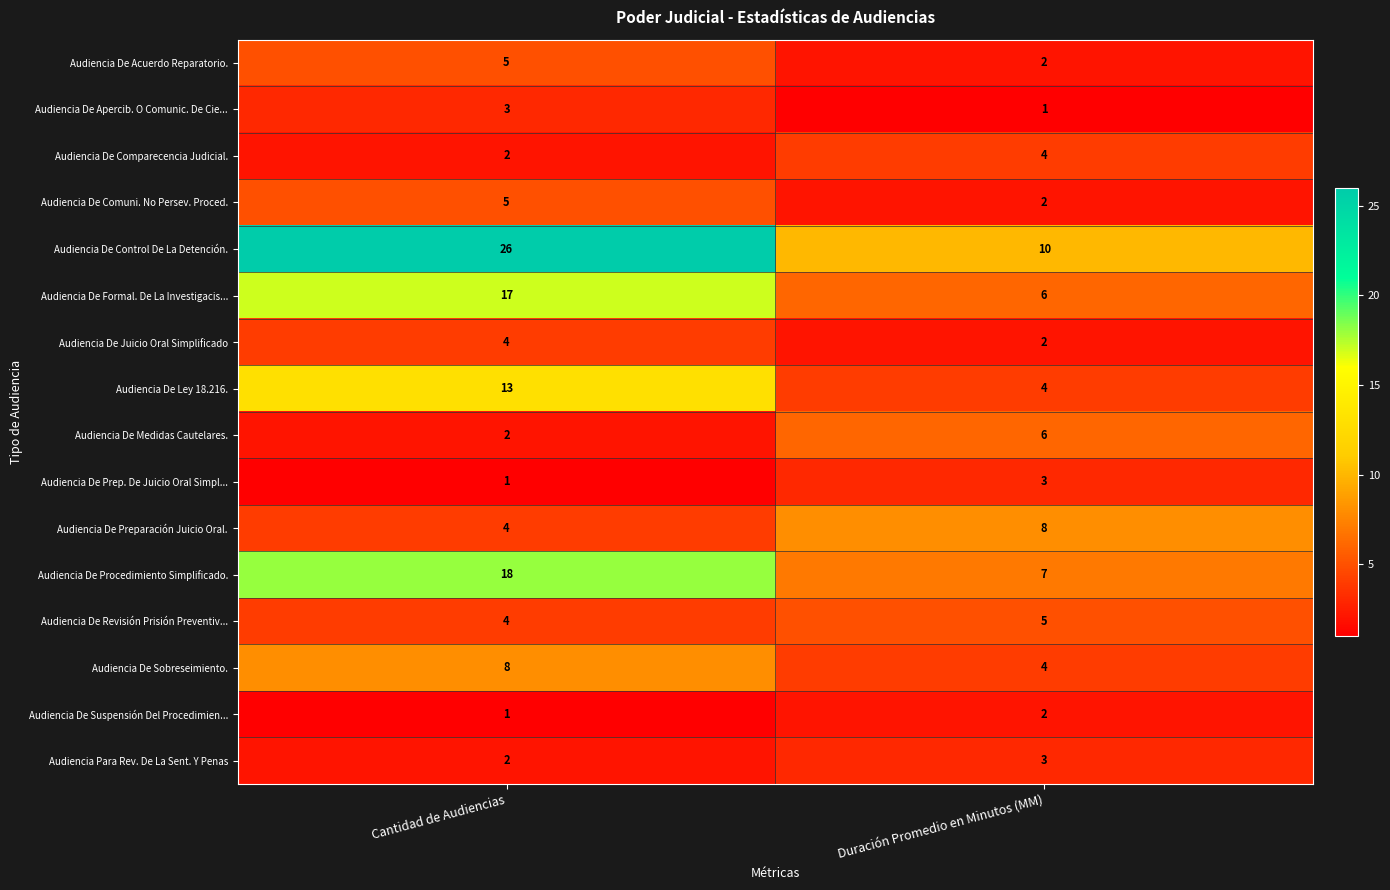

Rank the categories by Audiencia De Comuni. No Persev. Proced. value from highest to lowest.

Cantidad de Audiencias, Duración Promedio en Minutos (MM)